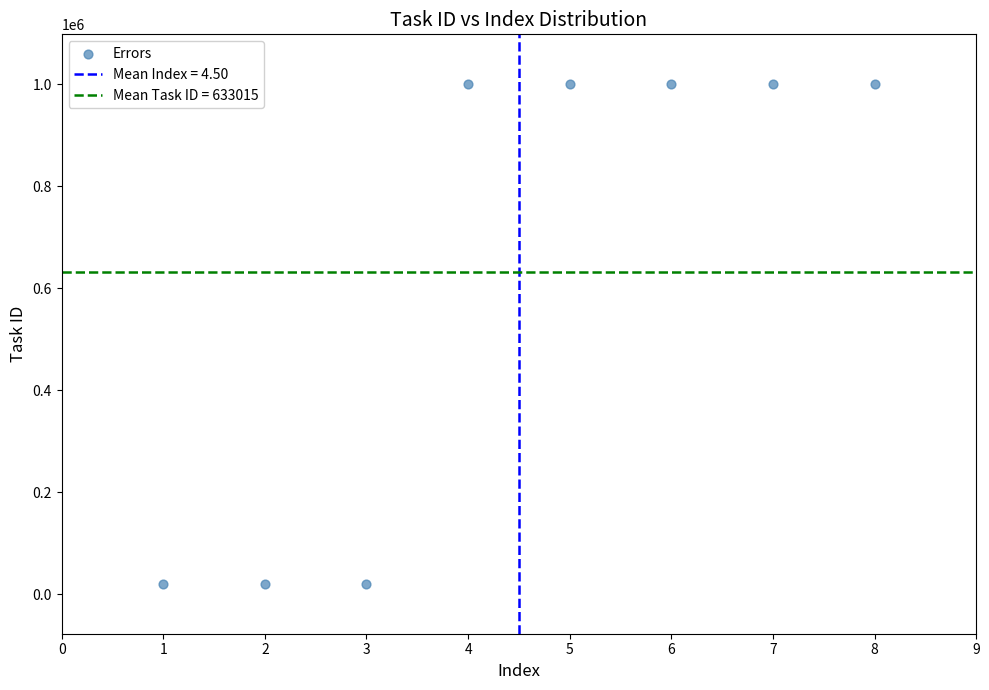

What is the average Y value?

633015